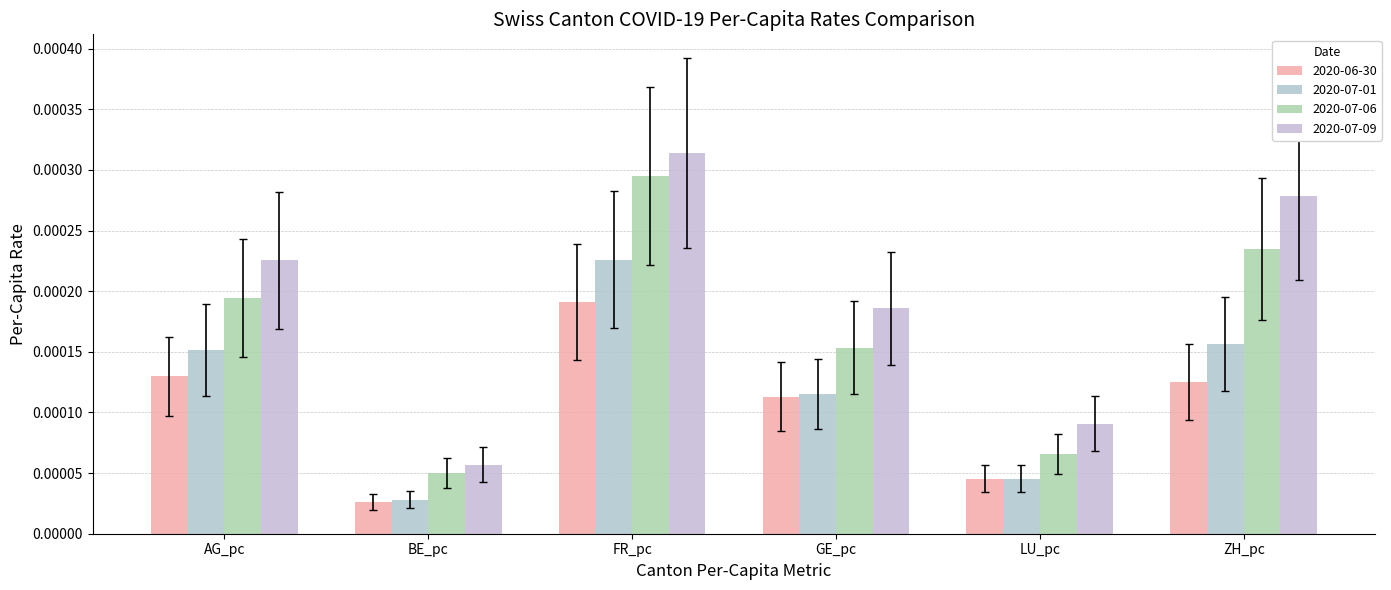

True or false: 2020-06-30 has a value of 0.0 at GE_pc.

True